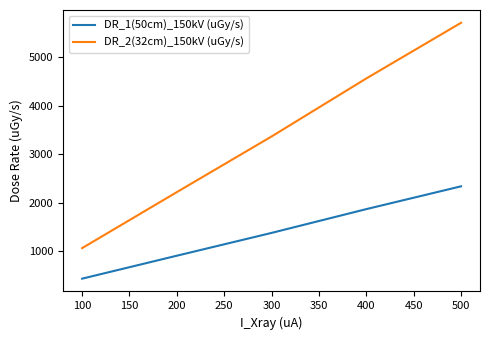

Reading left to right, transcribe all the data shown in this chart.

DR_1(50cm)_150kV (uGy/s): 437.0	910.0	1380.0	1870.0	2340.0
DR_2(32cm)_150kV (uGy/s): 1066.3	2220.4	3367.2	4562.8	5709.6